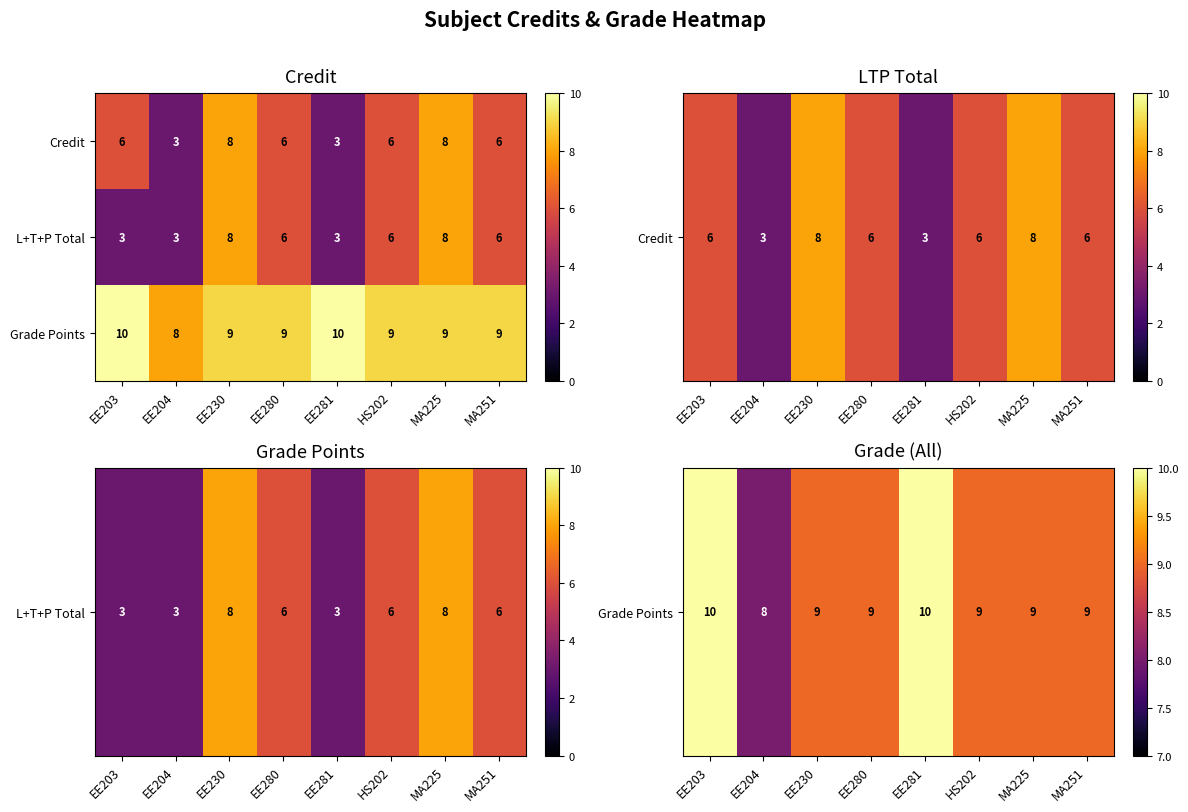

The value of Credit at MA225 is 8. True or false?

True